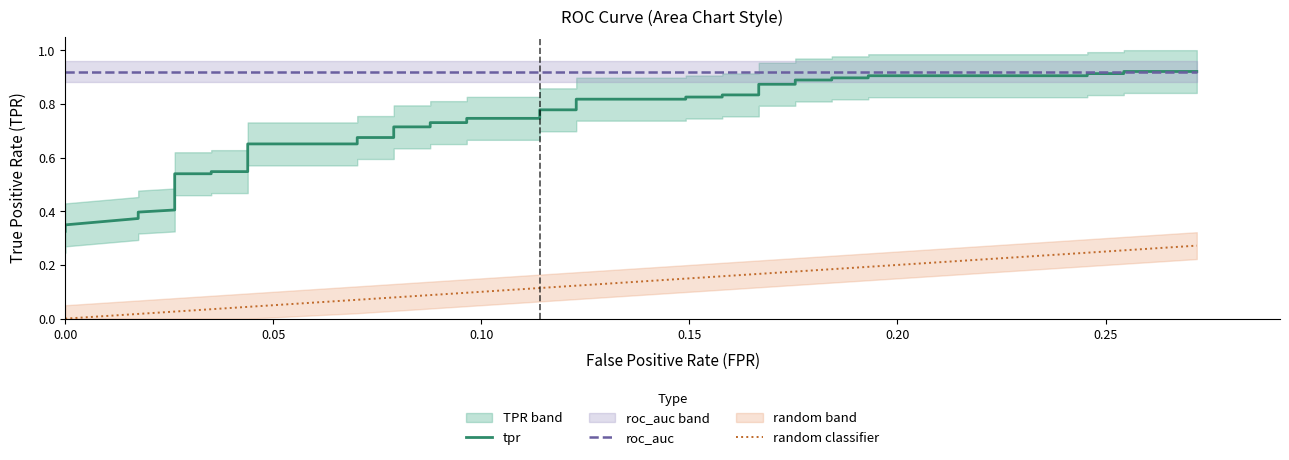

True or false: tpr and random classifier intersect in this chart.

False